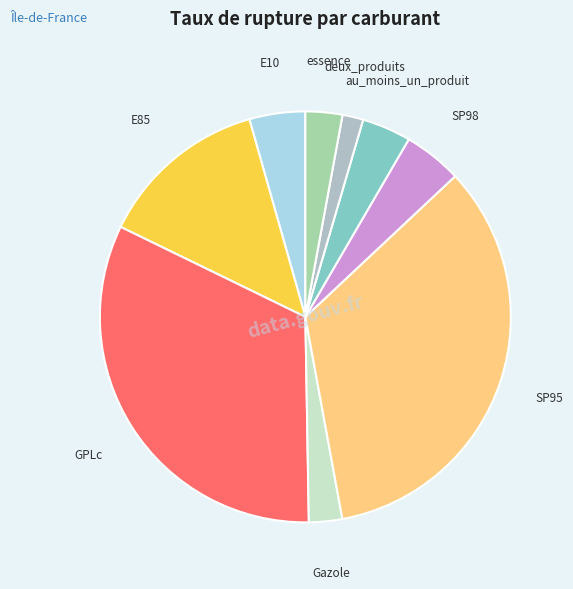

How many segments does this pie chart have?

9